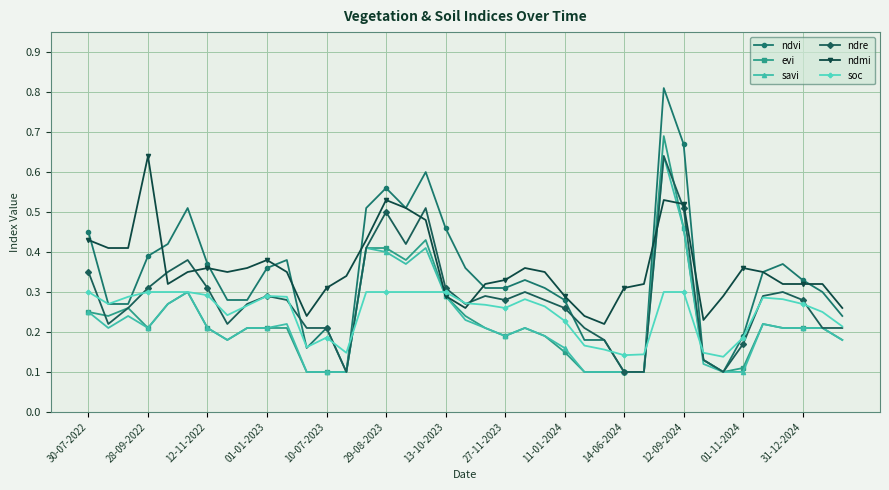

Count the ndmi values in the range 0 to 1.

39